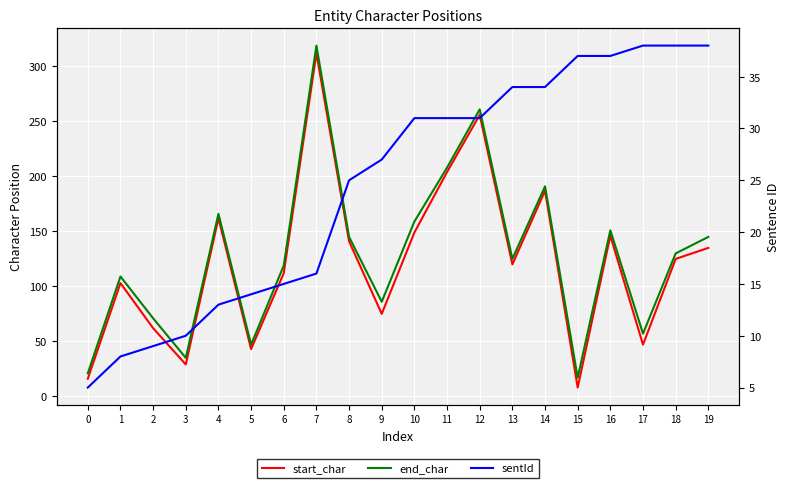

What is the average value of the start_char series?

122